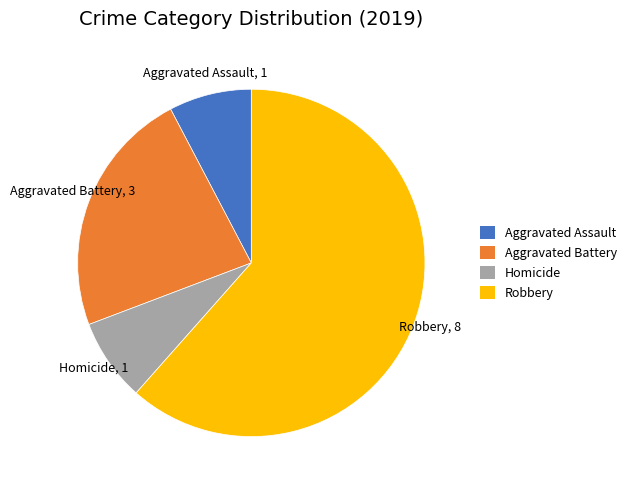

Which category has the biggest portion of the pie?

Robbery